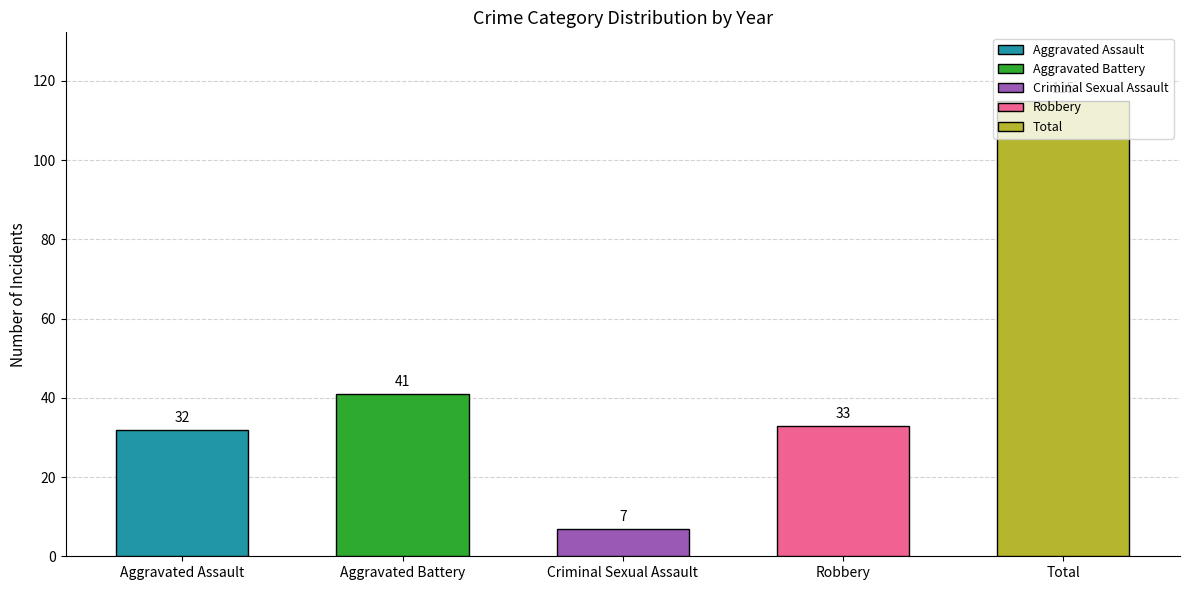

What is the label of the 1st bar from the left?

Aggravated Assault